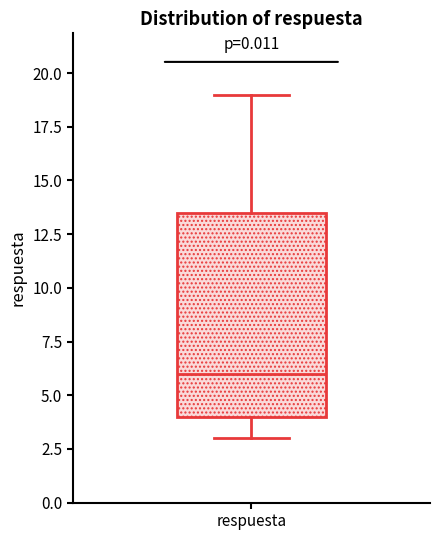

Read this box plot against the y-axis: the position of the median line, the range covered by the box, and the ends of both whiskers. The values are not printed on the chart, so give them approximately, as read against the axis.

median 6.0, box 4.0 to 13.5, whiskers 3.0 to 19.0